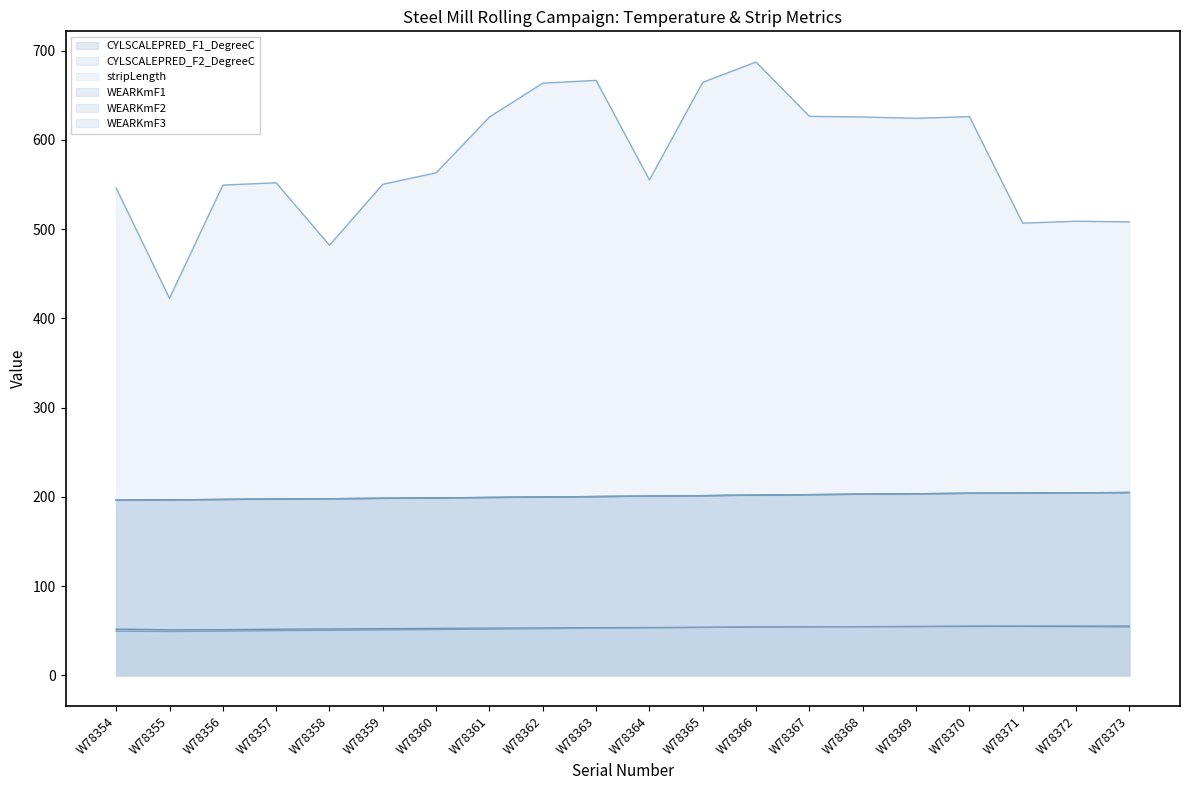

Which series has the widest spread of values?

stripLength